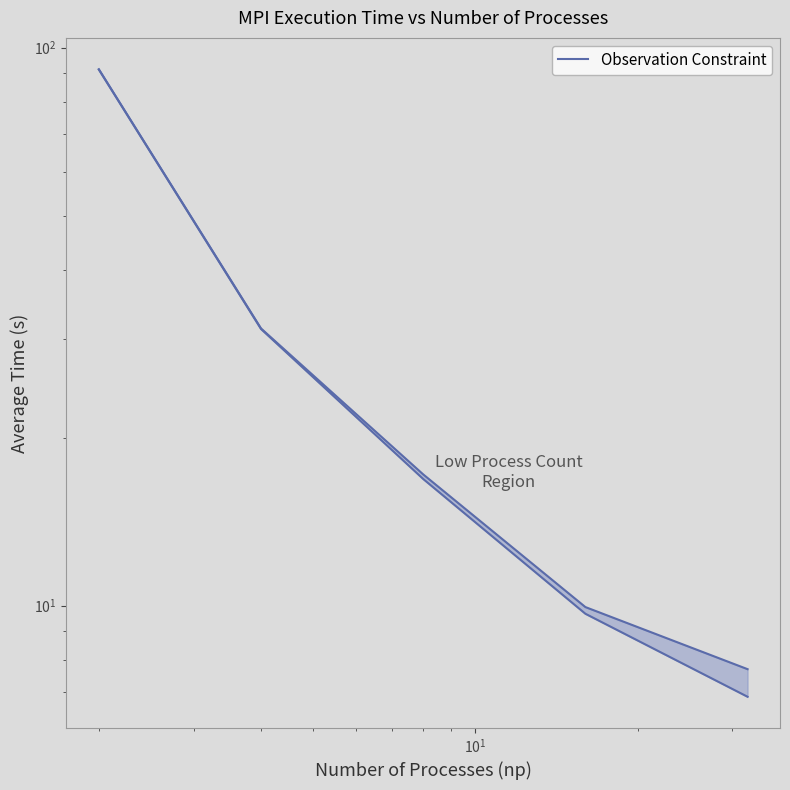

Between 8 and 2, which is larger?

2